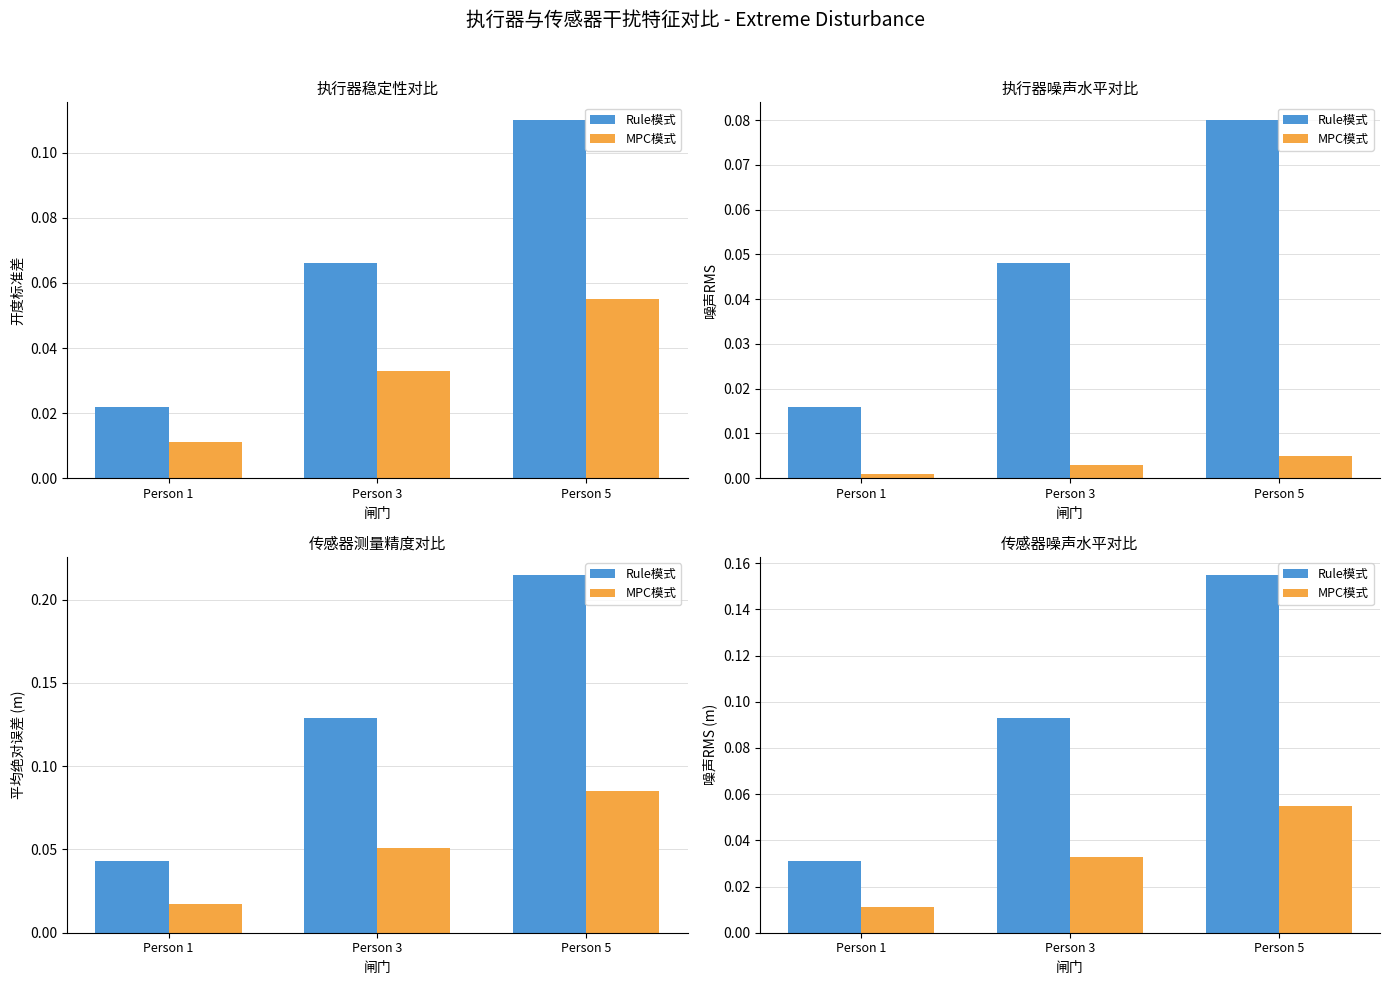

Is the value of Rule模式 at Person 5 greater than the value of MPC模式 at Person 3?

Yes